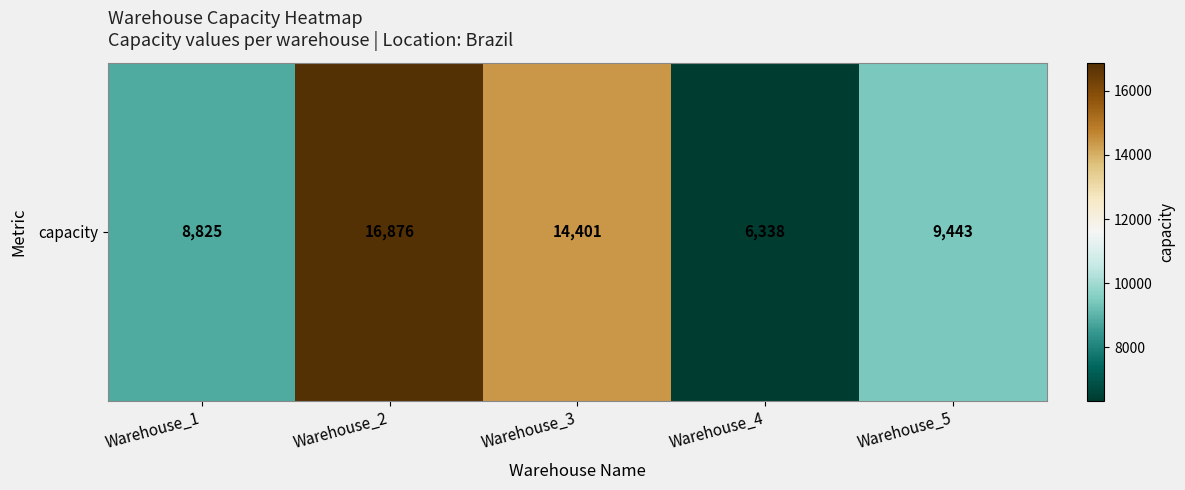

Which label corresponds to the largest value in the chart?

Warehouse_2